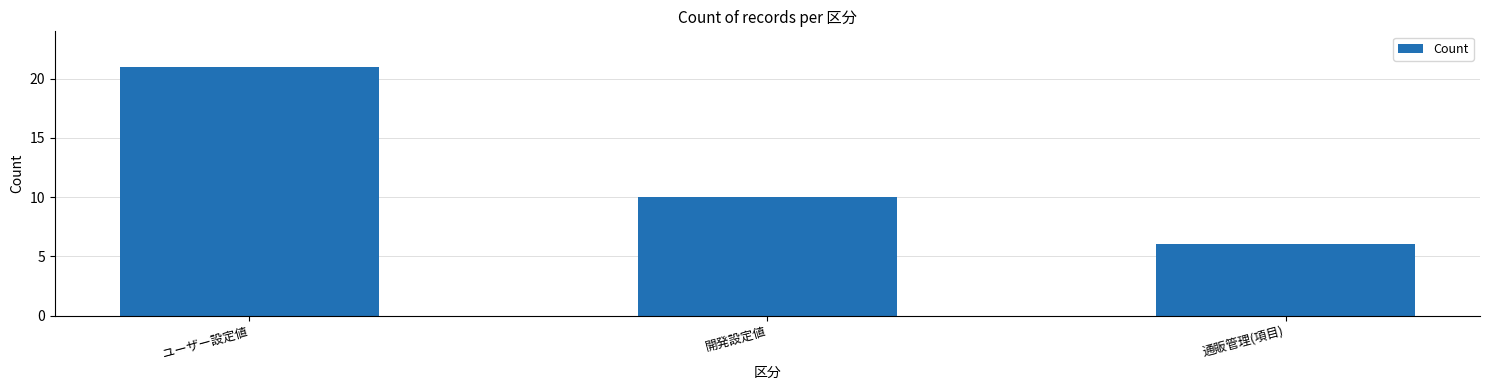

Reading left to right, what are all the values shown in this chart?

21	10	6